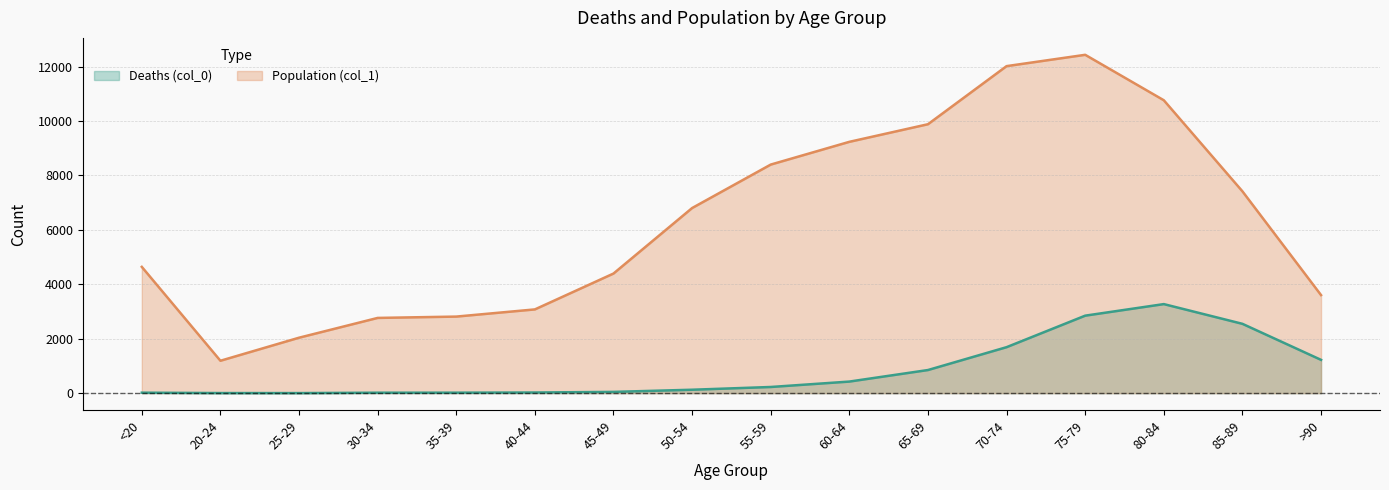

Is the value of Population (col_1) at 85-89 greater than the value of Deaths (col_0) at 60-64?

Yes